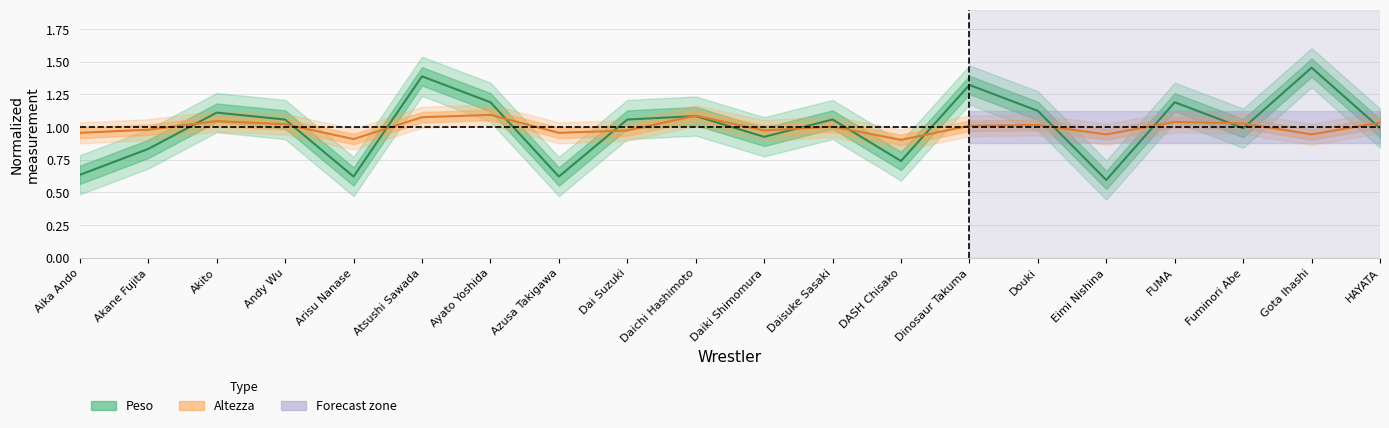

Rank the series at DASH Chisako from highest to lowest value.

Altezza (normalized), Peso (normalized)